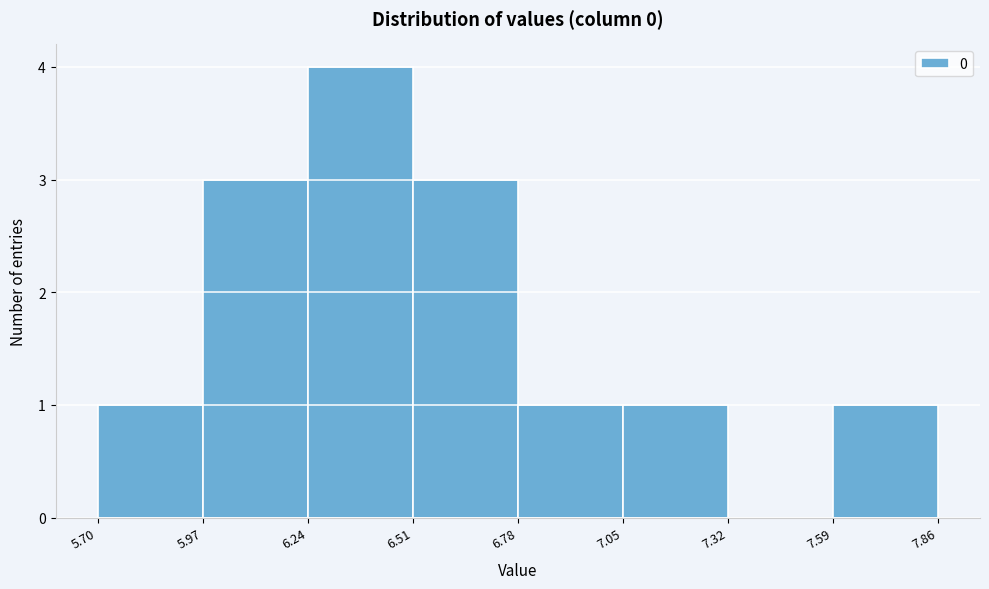

Which range on the x-axis has the tallest bar?

6.24 to 6.51